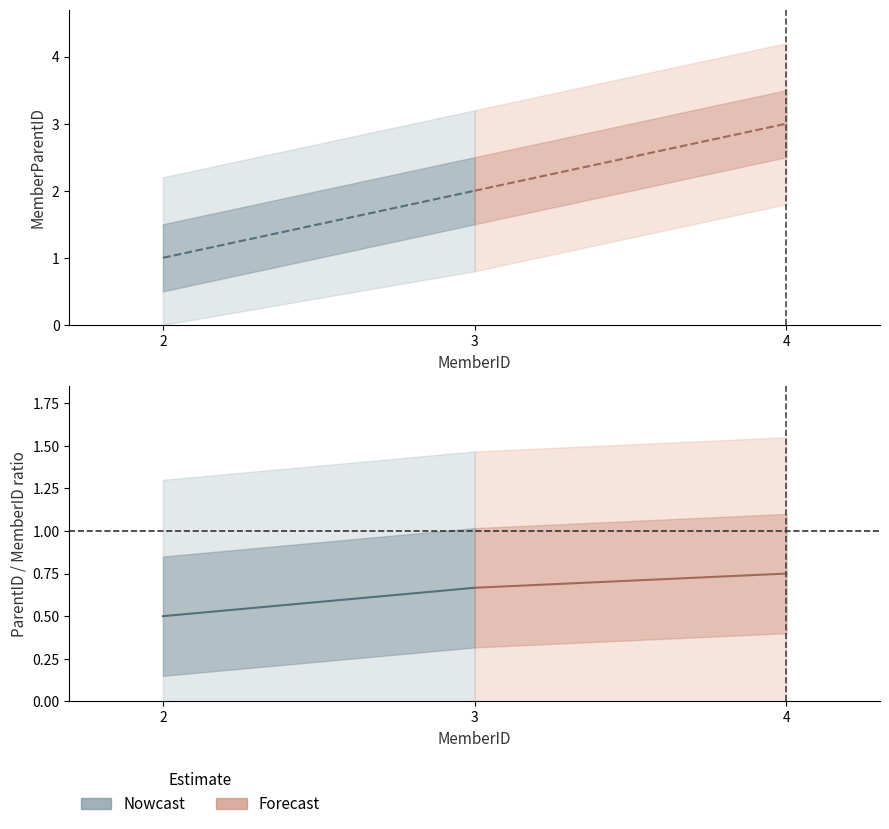

Reading right to left, list all the values displayed in this chart.

4=3	3=2	2=1